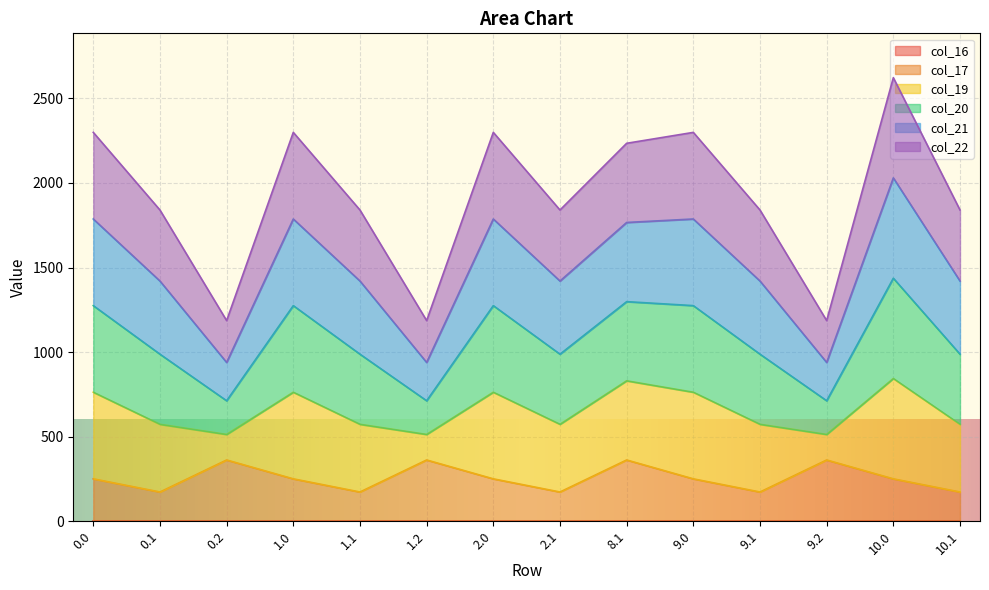

In col_17, how many points are lower than both neighbors (excluding endpoints)?

4